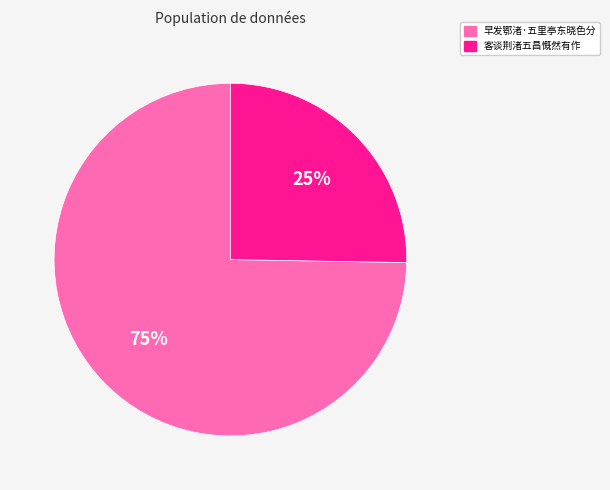

Is it true that 早发鄂渚·五里亭东晓色分 is 87% of the pie?

False